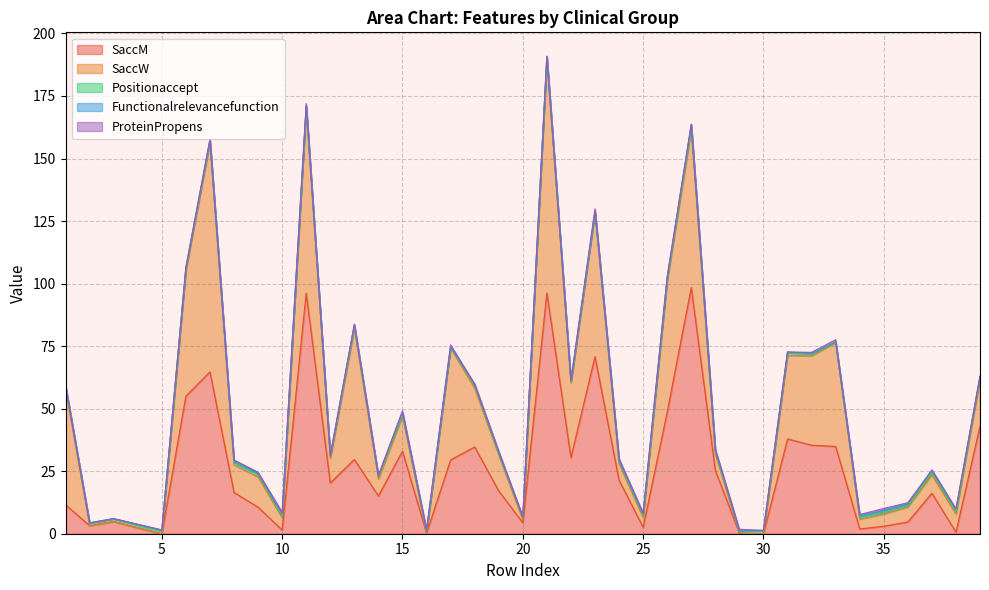

At how many categories does at least one series exceed 80?

4